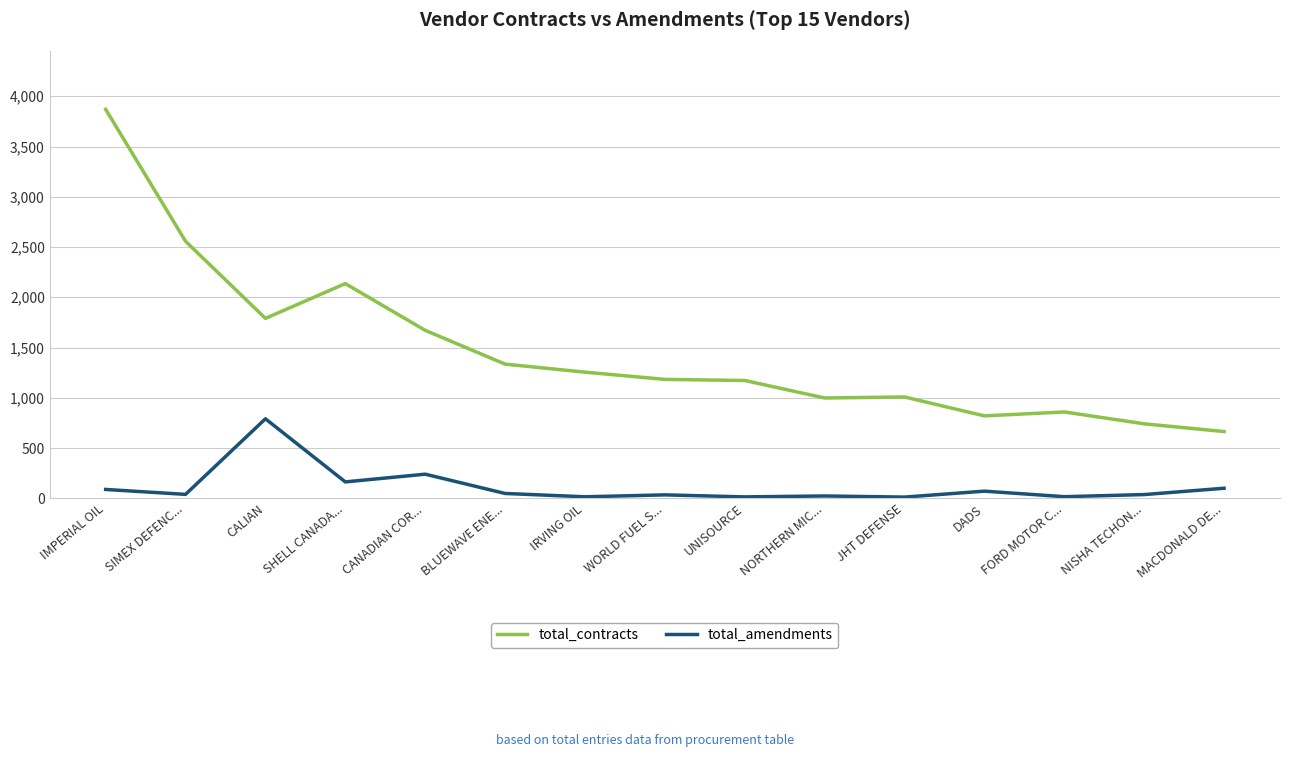

At which label is total_amendments closest to 401?

CANADIAN COR...